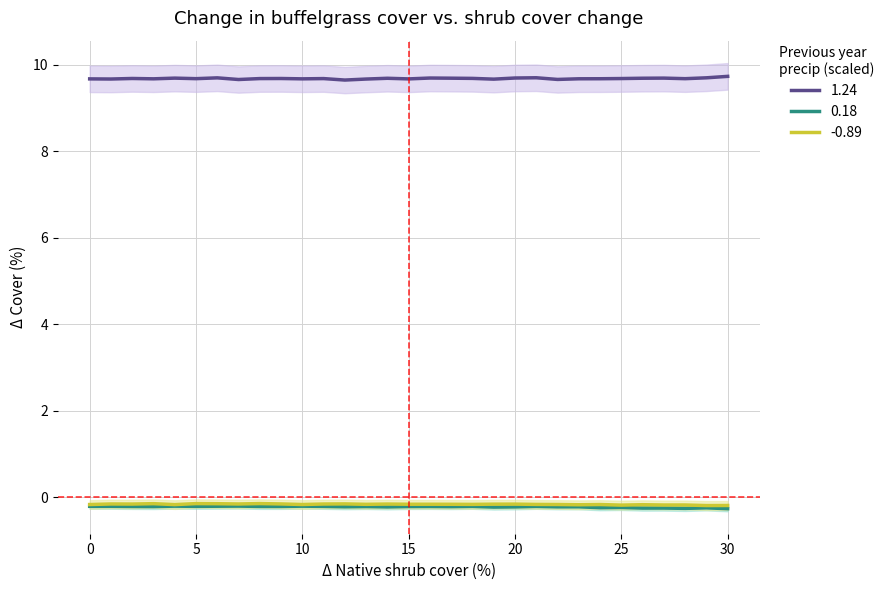

What is the highest value of the 1.24 series?

9.7